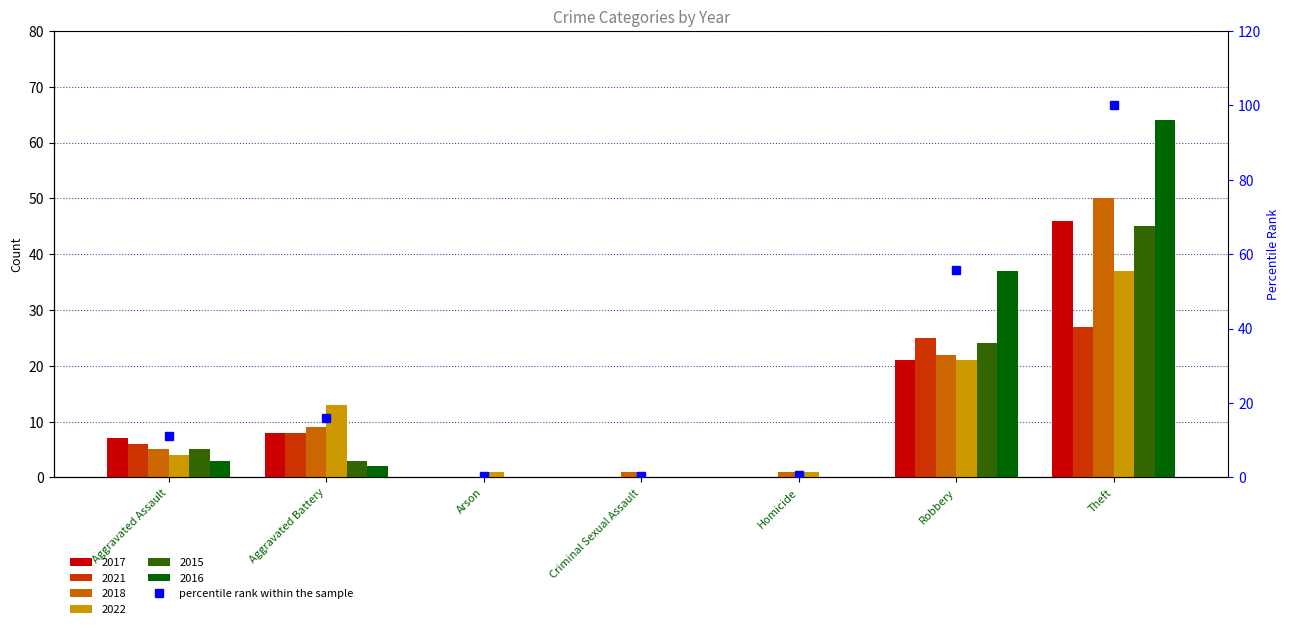

The value at Aggravated Assault is 11.2. True or false?

True